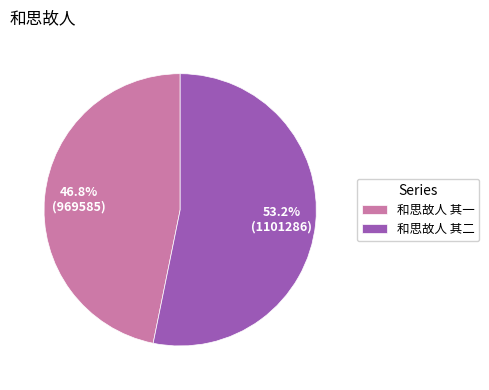

Rank the categories by value from lowest to highest.

和思故人 其一, 和思故人 其二